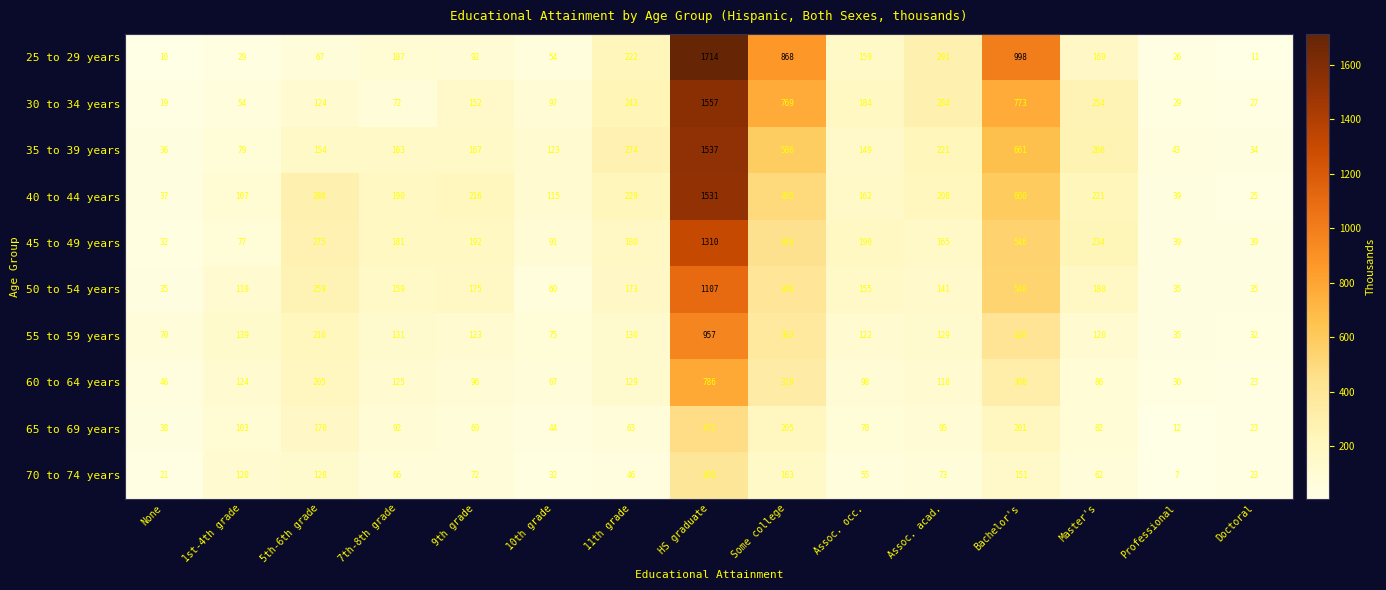

What is the difference between the 25 to 29 years values at Doctoral and 11th grade?

211